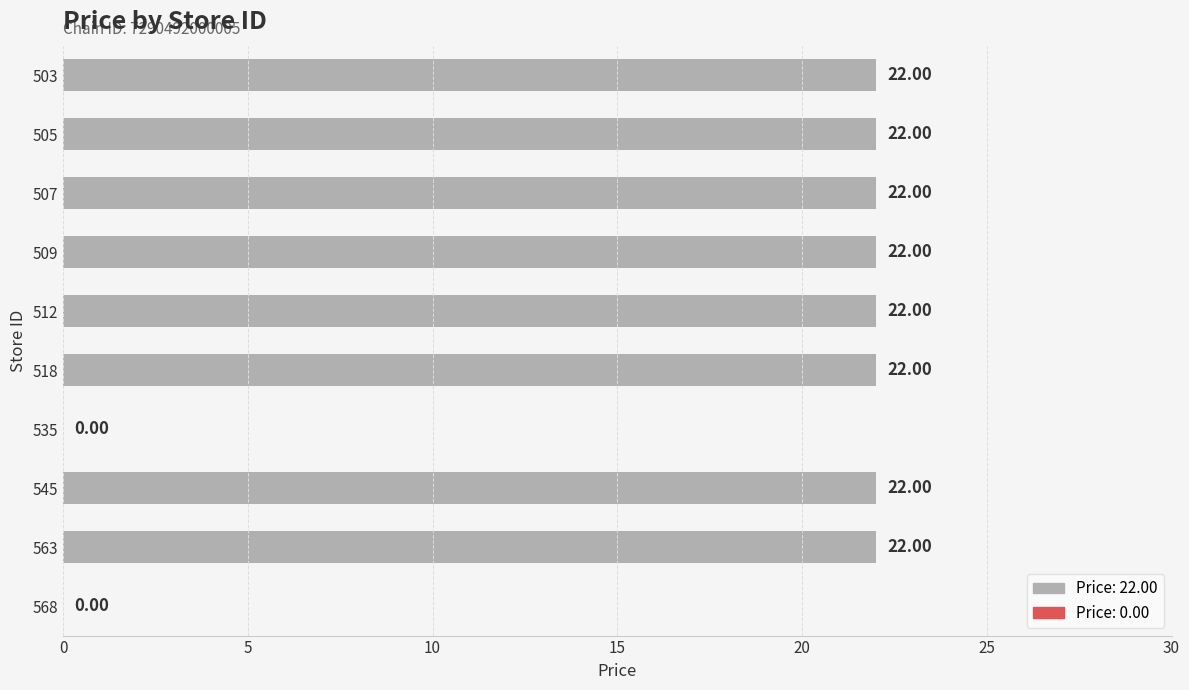

How many positive values are there?

8